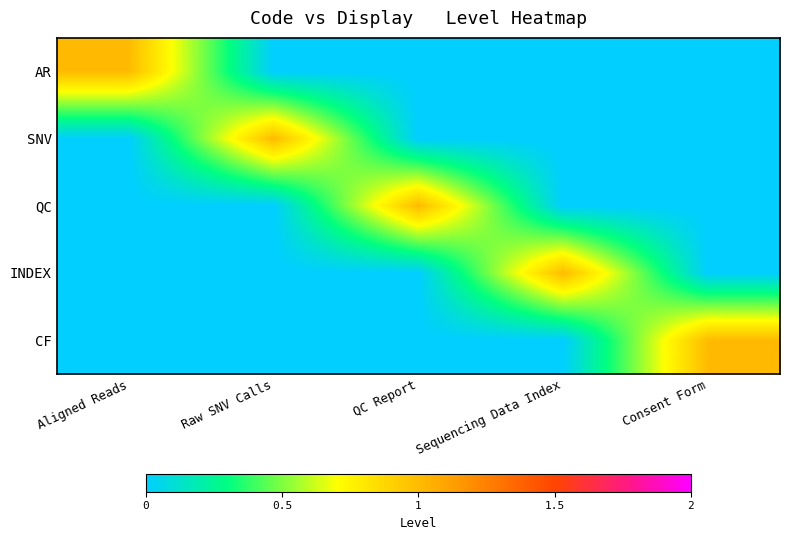

Reading left to right, transcribe all the data shown in this chart.

AR: Aligned Reads=1	Raw SNV Calls=0	QC Report=0	Sequencing Data Index=0	Consent Form=0
SNV: Aligned Reads=0	Raw SNV Calls=1	QC Report=0	Sequencing Data Index=0	Consent Form=0
QC: Aligned Reads=0	Raw SNV Calls=0	QC Report=1	Sequencing Data Index=0	Consent Form=0
INDEX: Aligned Reads=0	Raw SNV Calls=0	QC Report=0	Sequencing Data Index=1	Consent Form=0
CF: Aligned Reads=0	Raw SNV Calls=0	QC Report=0	Sequencing Data Index=0	Consent Form=1